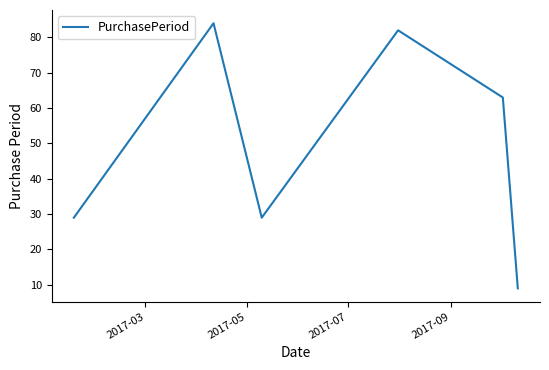

What is the minimum value shown in the chart?

9